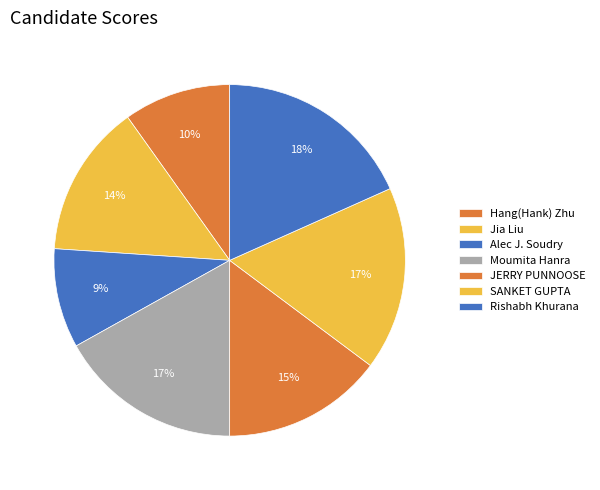

Does Rishabh Khurana represent more than half of the total?

No